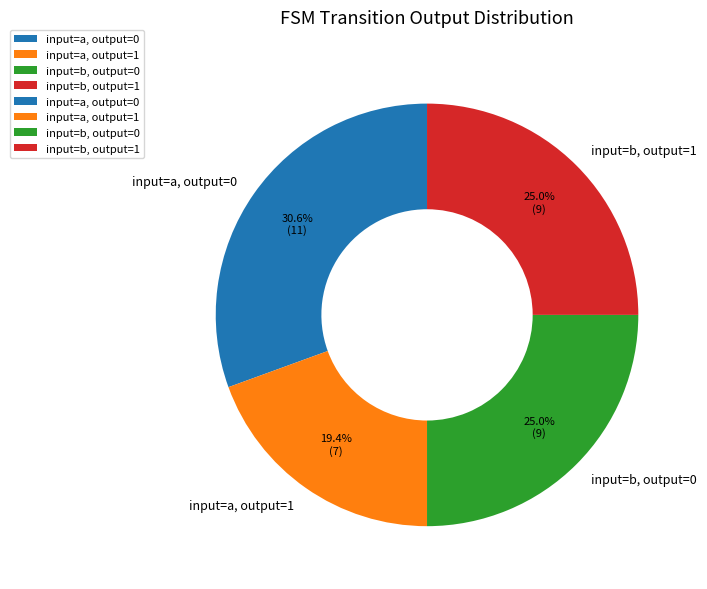

What is the largest slice in the pie chart?

input=a, output=0